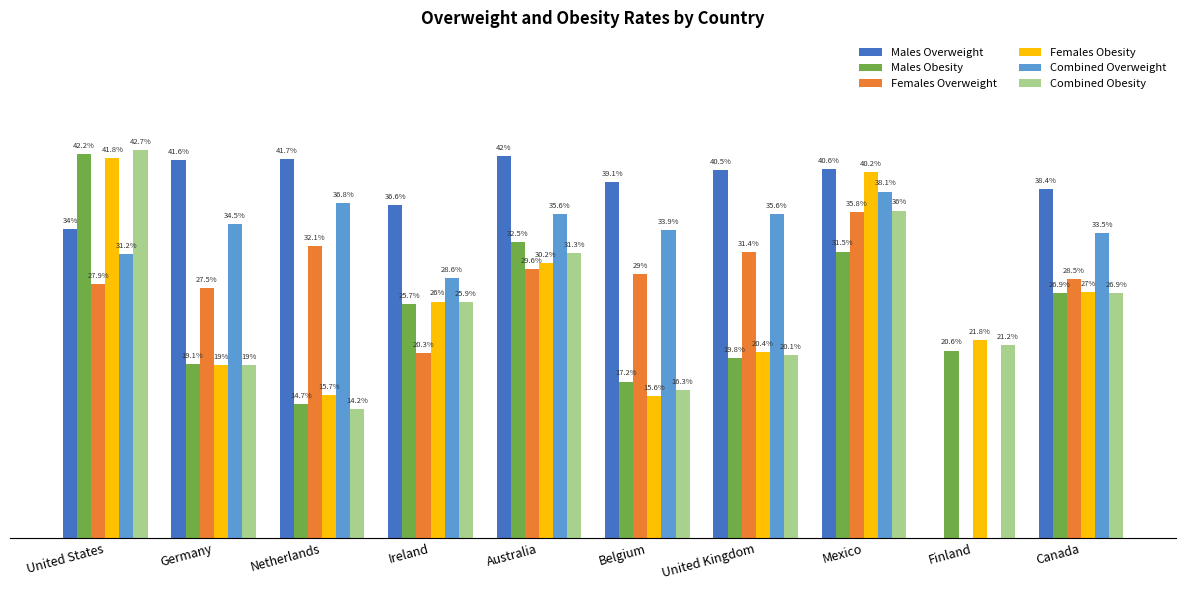

Where is Females Obesity nearest to the value 28?

Canada